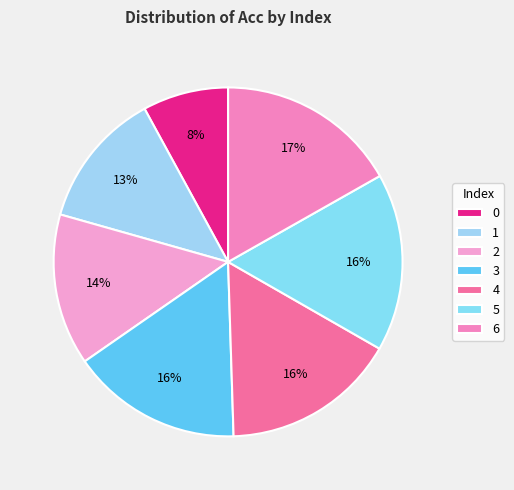

What is the change in value from 0 to 6?

+0.5